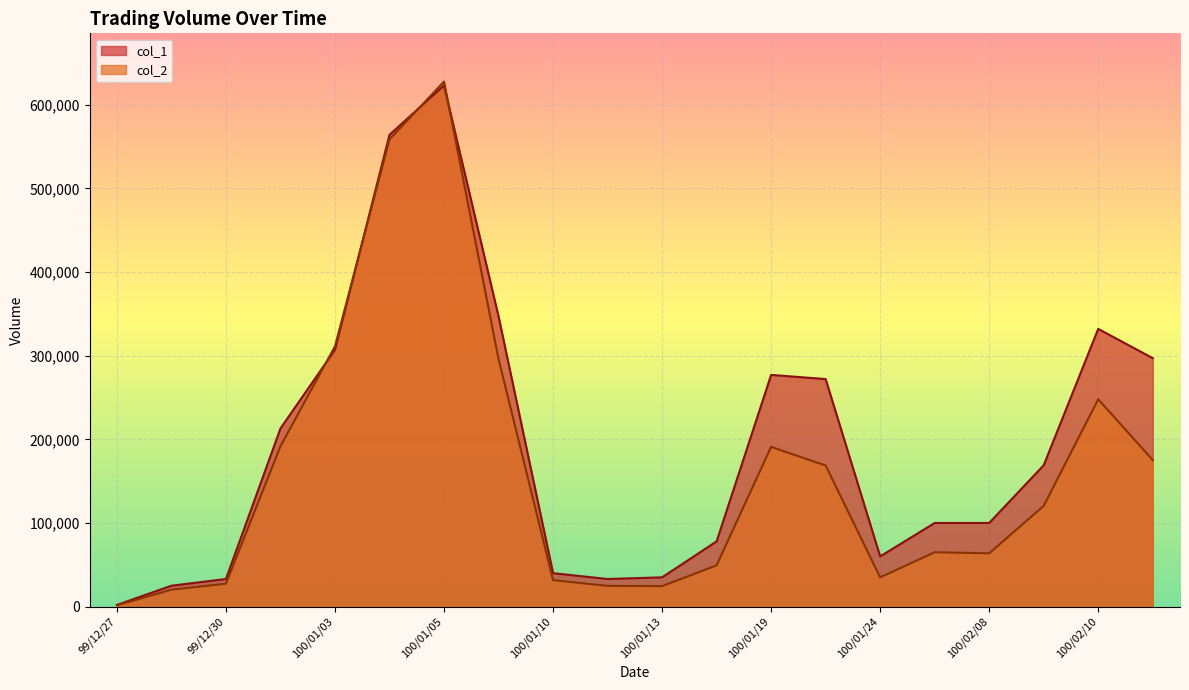

What position from the left is 100/02/09?

18